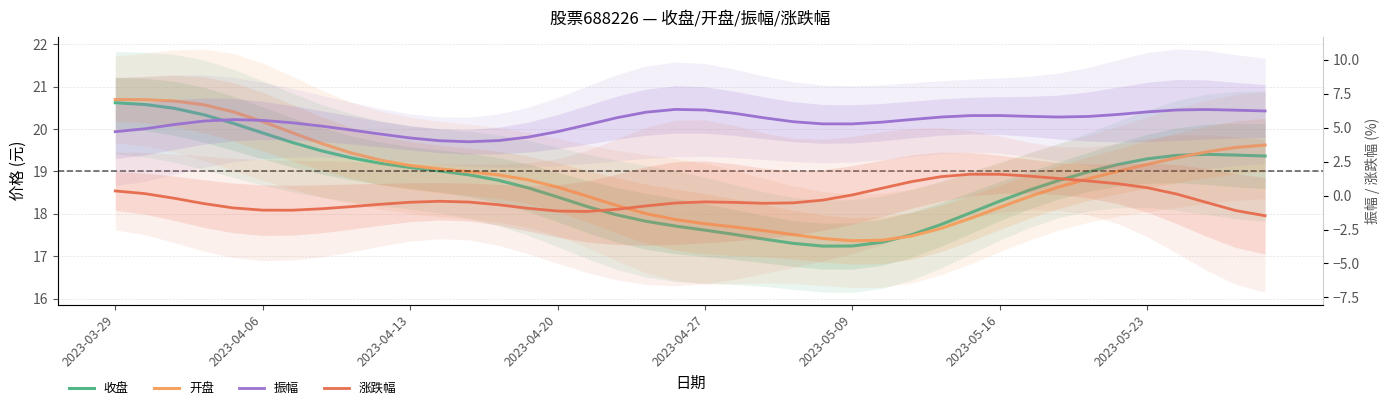

What is the difference between the maximum and minimum values in the 涨跌幅 series?

3.1